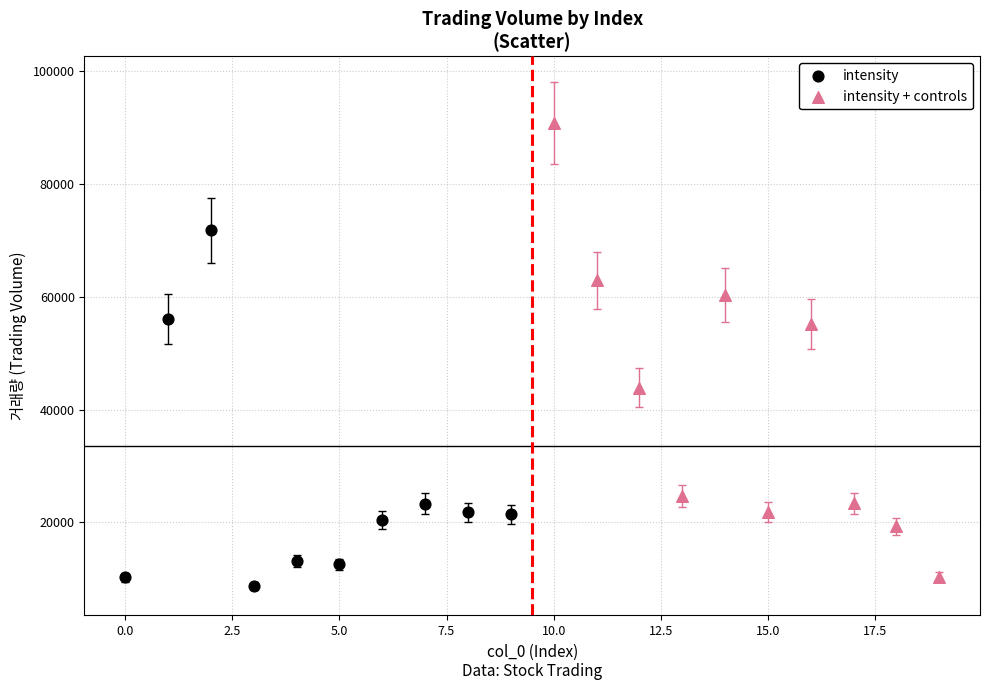

Which series reaches the maximum Y coordinate?

intensity + controls